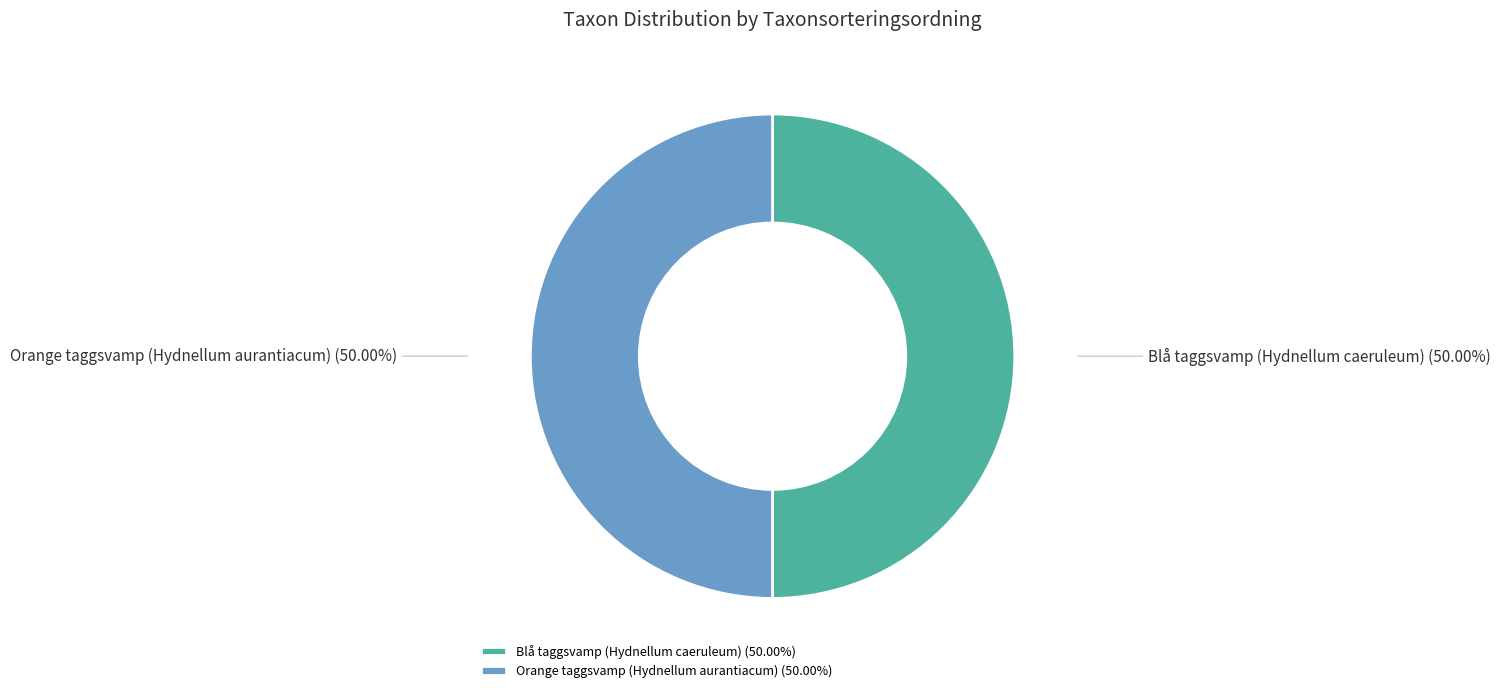

Is the sum of Blå taggsvamp (Hydnellum caeruleum) and Orange taggsvamp (Hydnellum aurantiacum) greater than half?

Yes